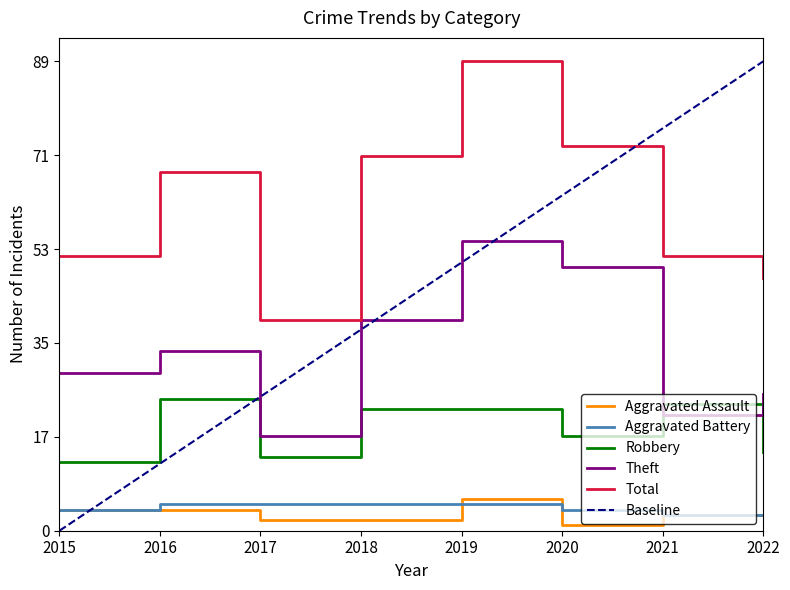

At which category is the sum across all series the highest?

2019